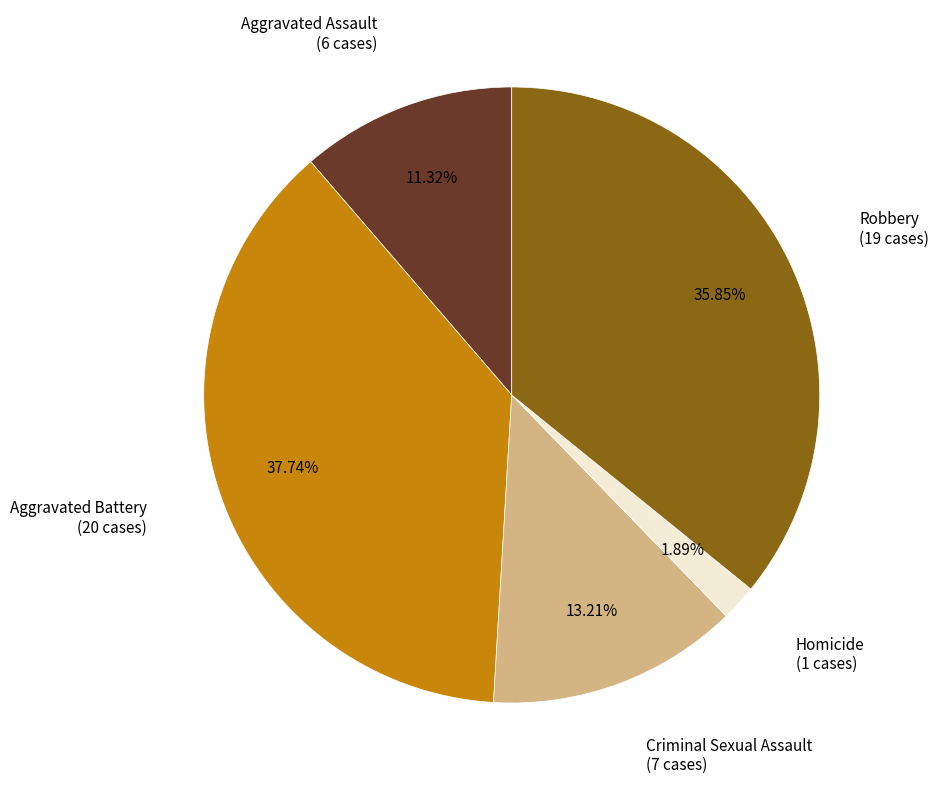

Does any single category account for the majority?

No